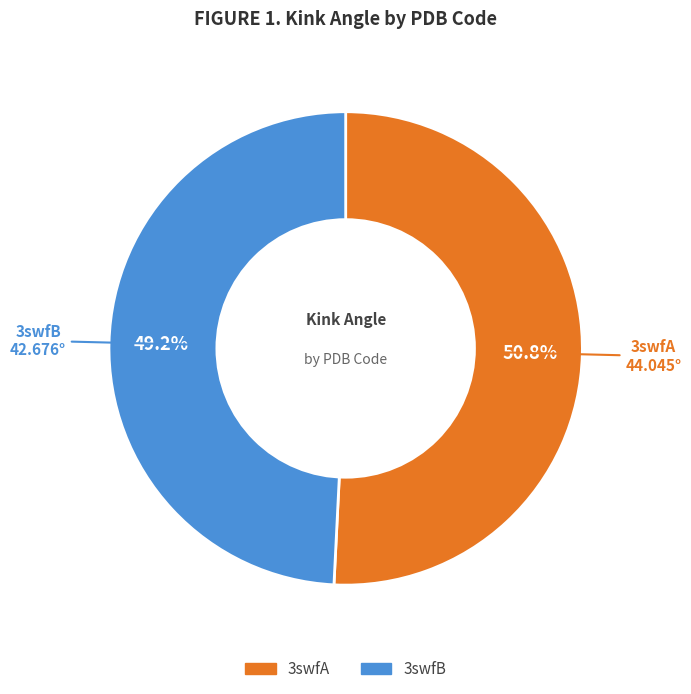

To the nearest percent, what percentage of the pie is 3swfA?

51%